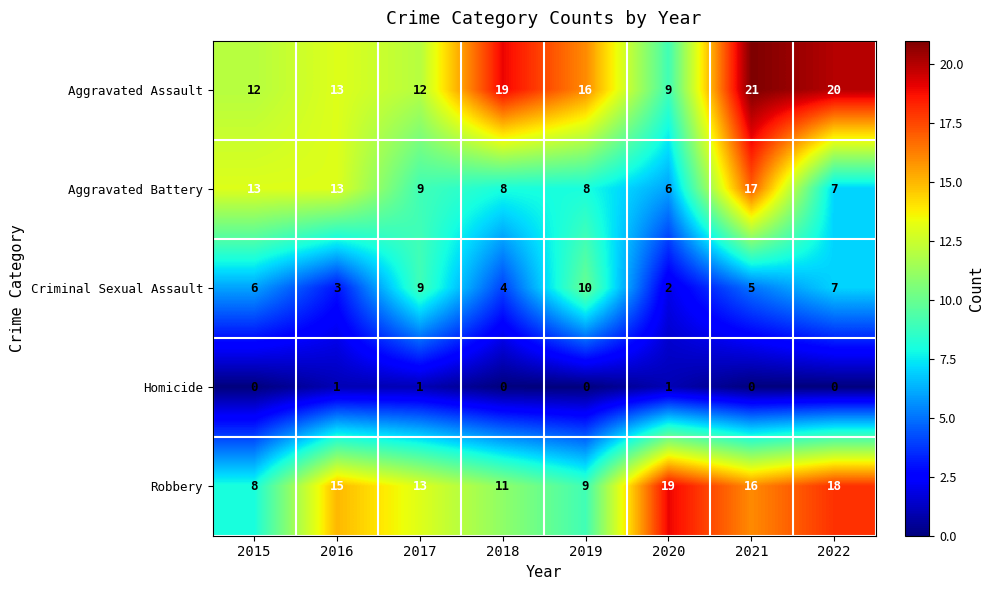

Read the Aggravated Battery value at 2015, to the nearest 5.

15